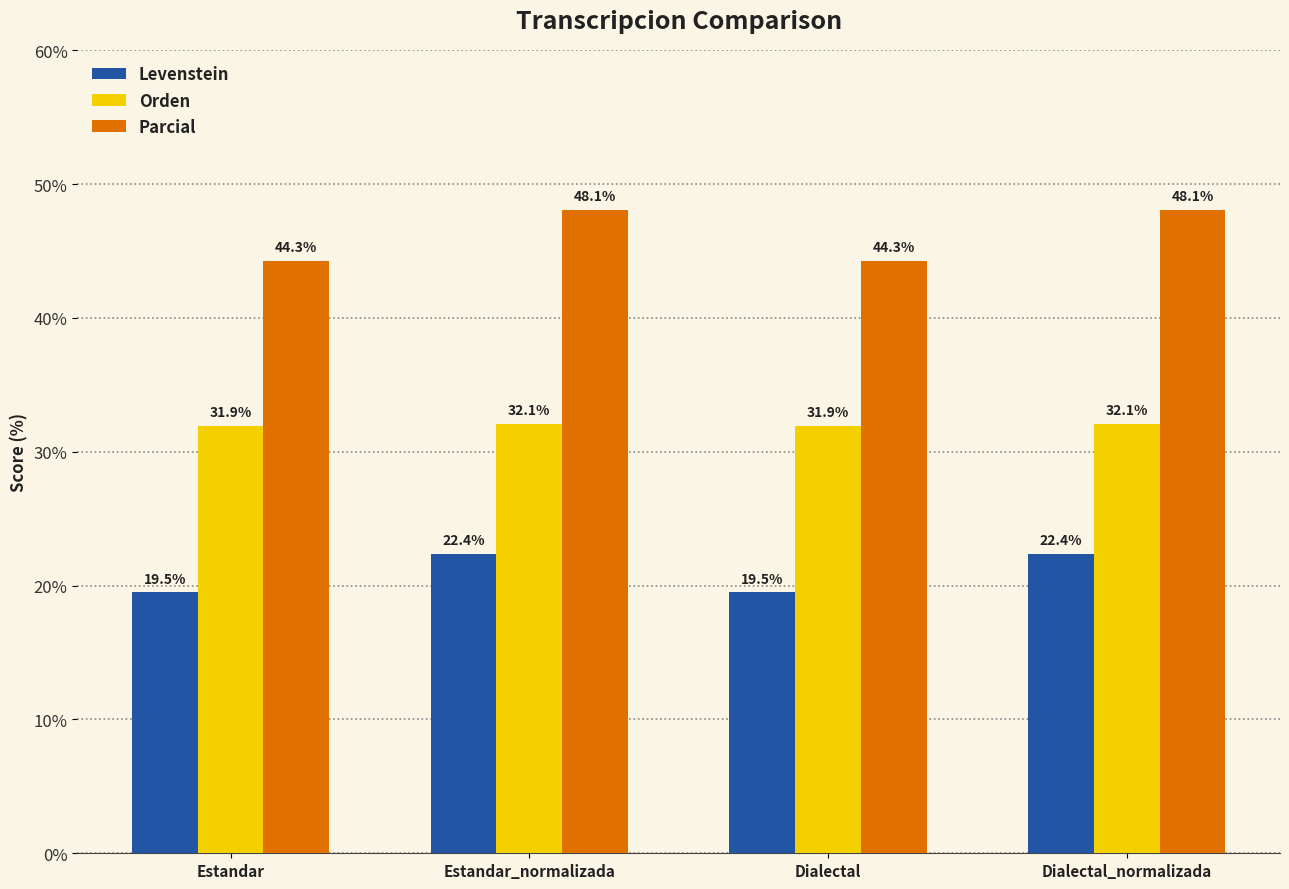

What are all the series names shown in the legend?

Levenstein, Orden, Parcial